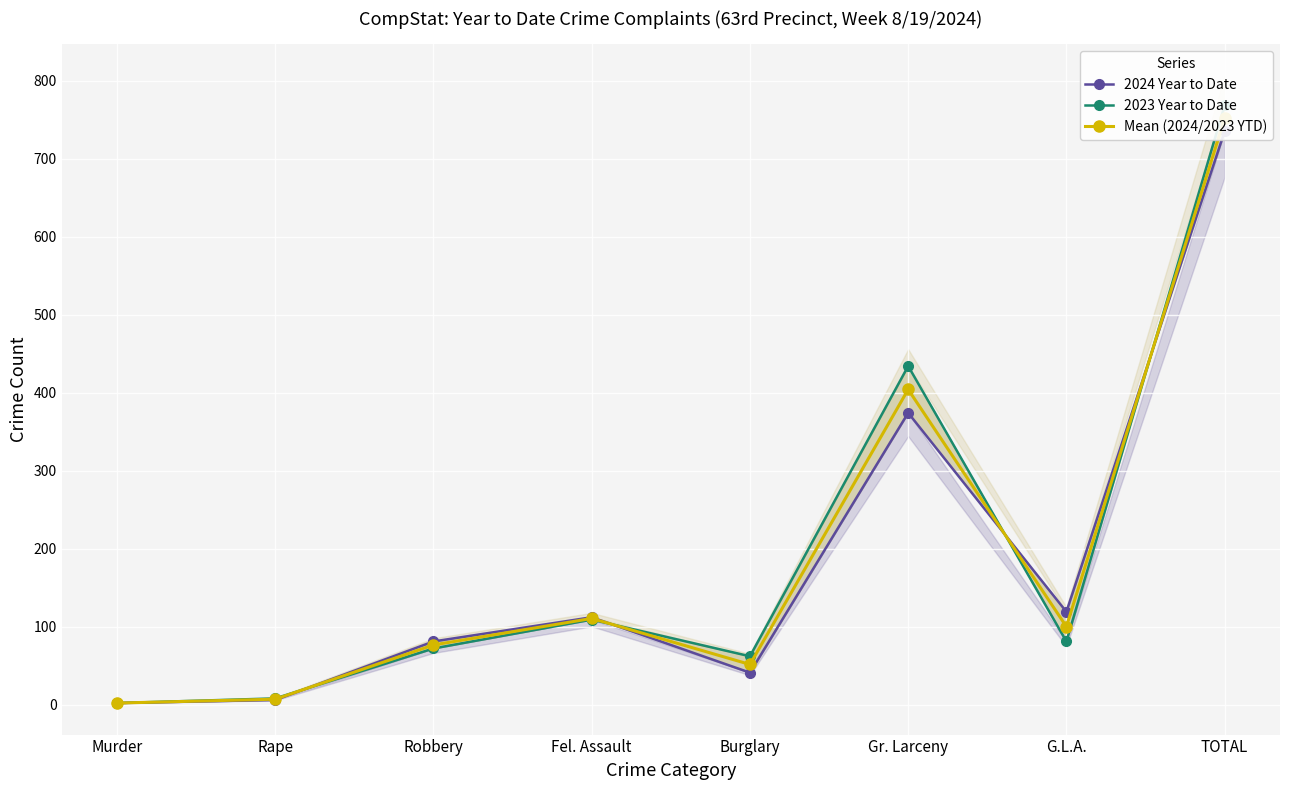

What is the sum of all Mean (2024/2023 YTD) values?

1503.0